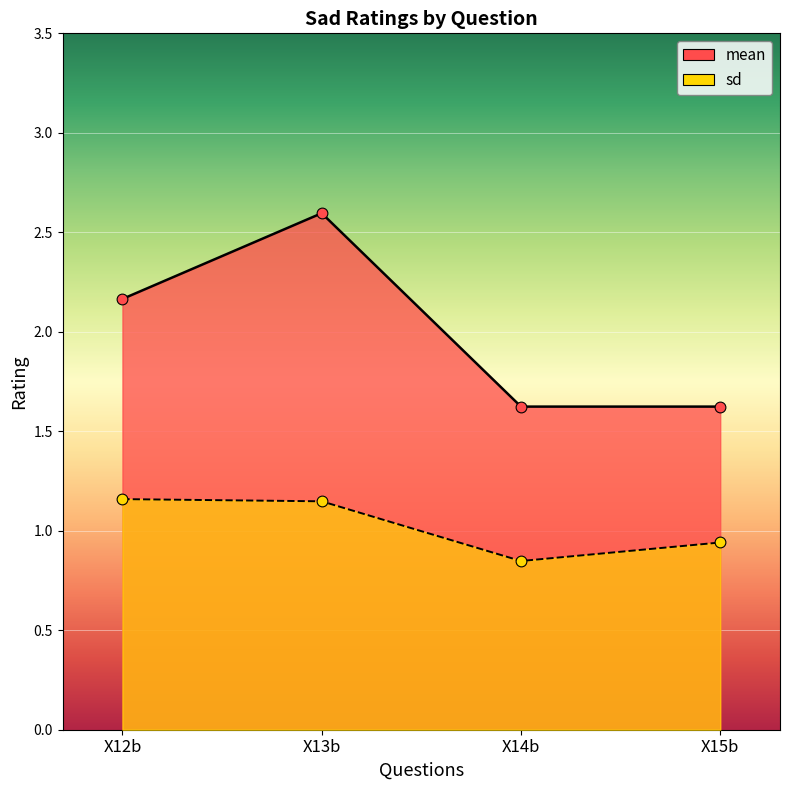

Which series contains the highest Y value?

mean